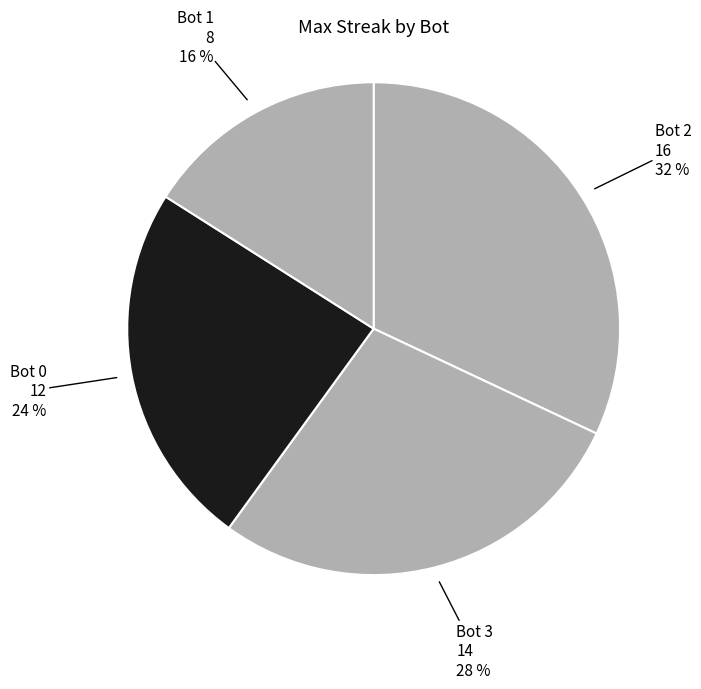

How many slices are in this pie chart?

4